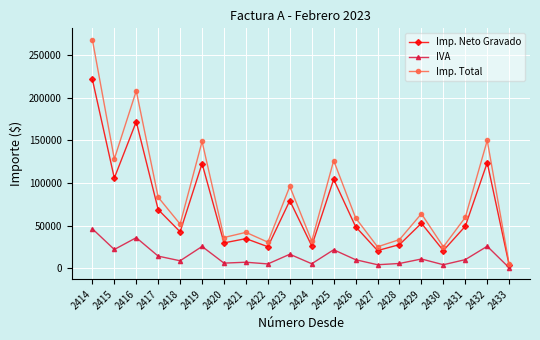

What is the value of the IVA point at the 18th from the left?

10395